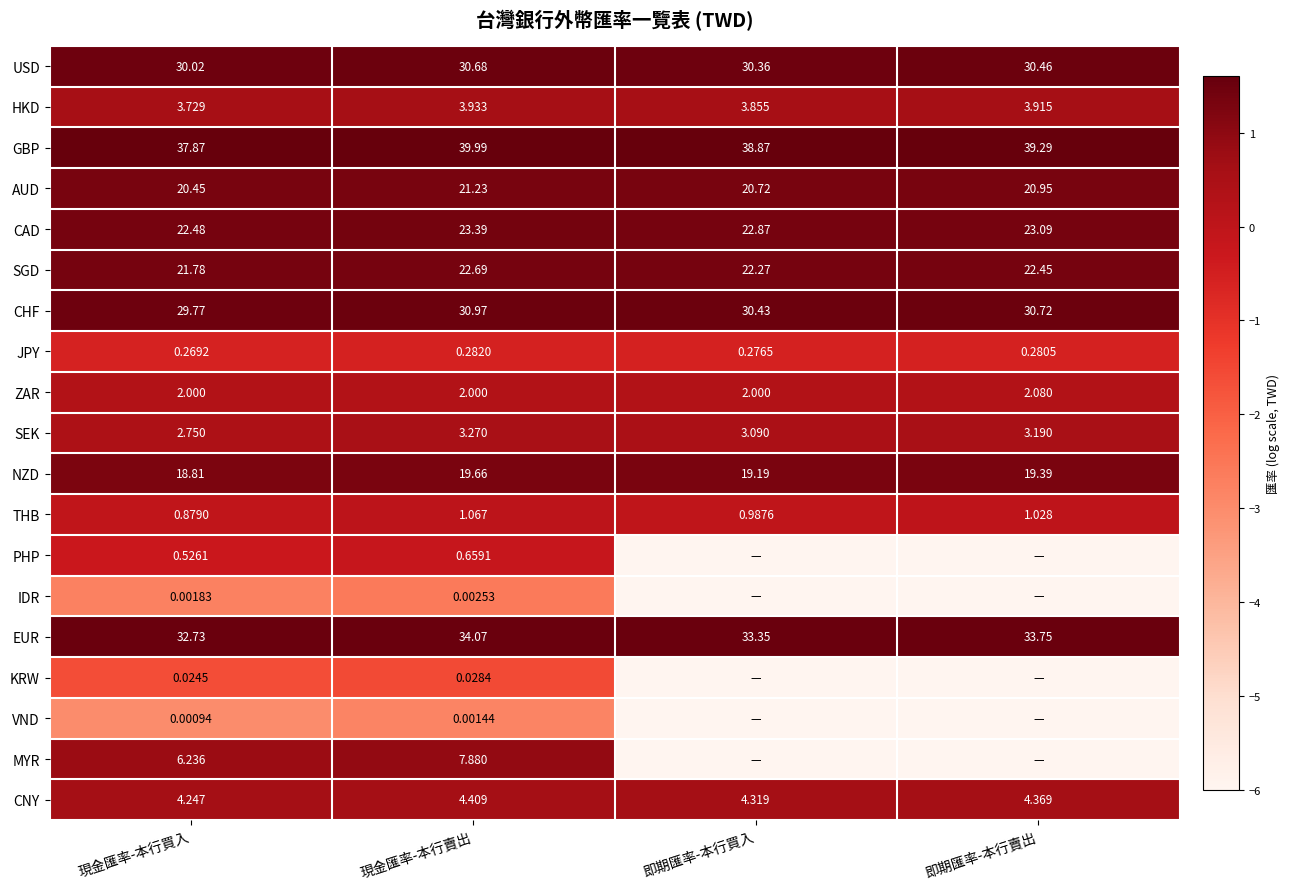

At which label does HKD reach its minimum?

現金匯率-本行買入